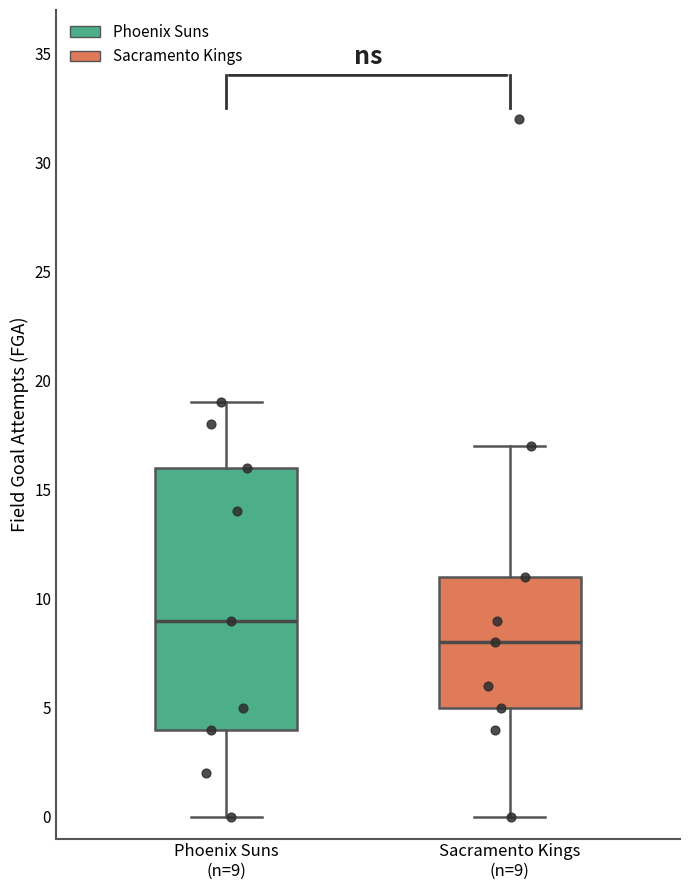

Which box has the highest median line?

Phoenix Suns (n=9)